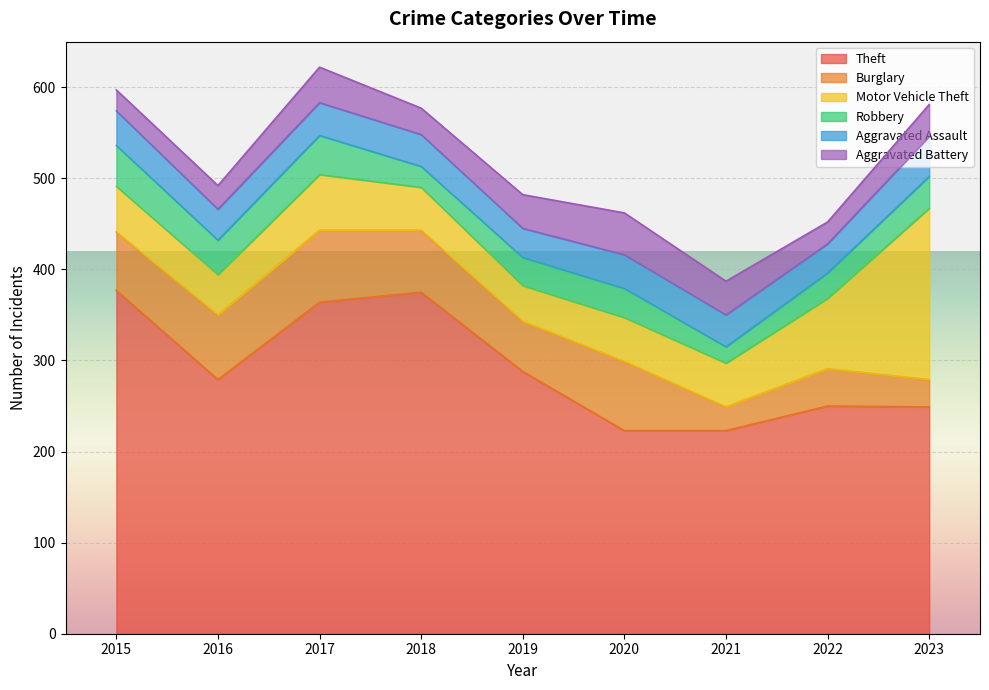

Which series has the widest spread of values?

Theft